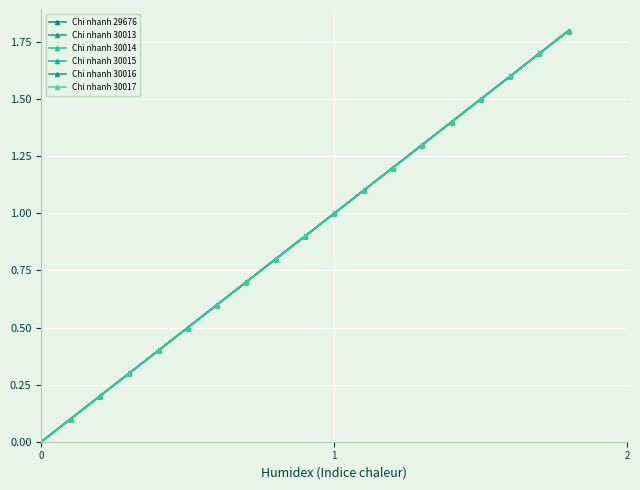

True or false: Chi nhanh 30014 has more than 1 interior local peaks.

False